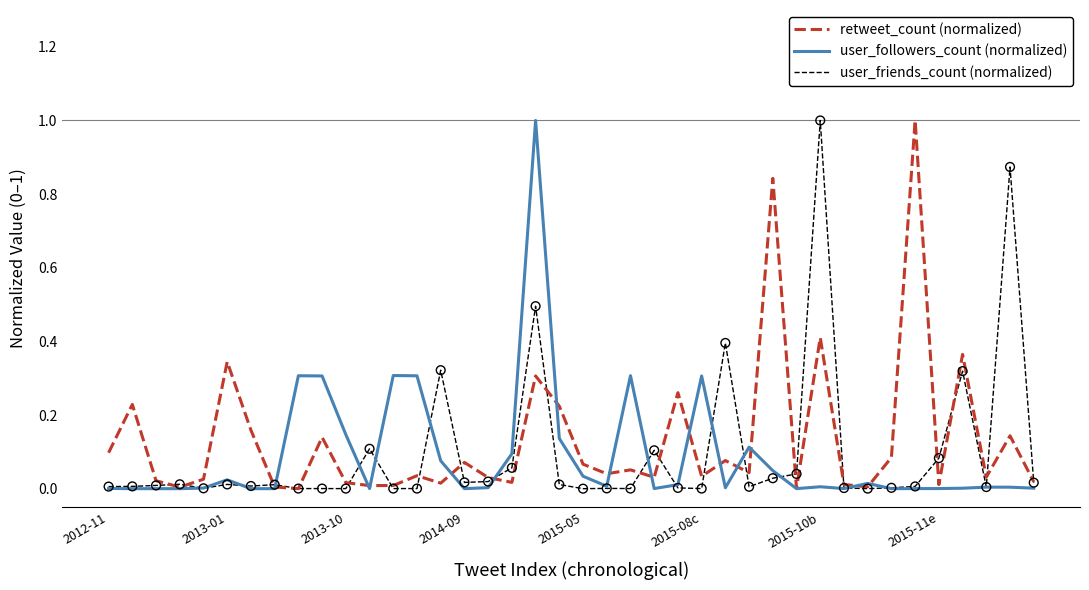

What is the greatest value displayed?

1.0